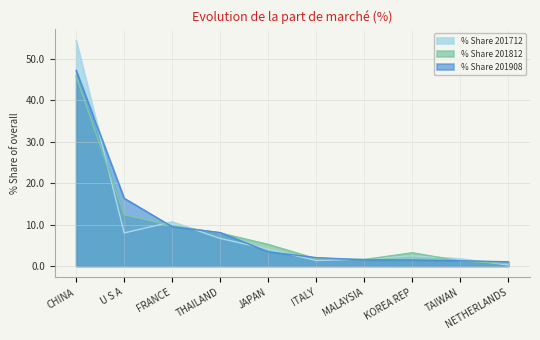

What is the lowest value of the % Share 201712 series?

0.3